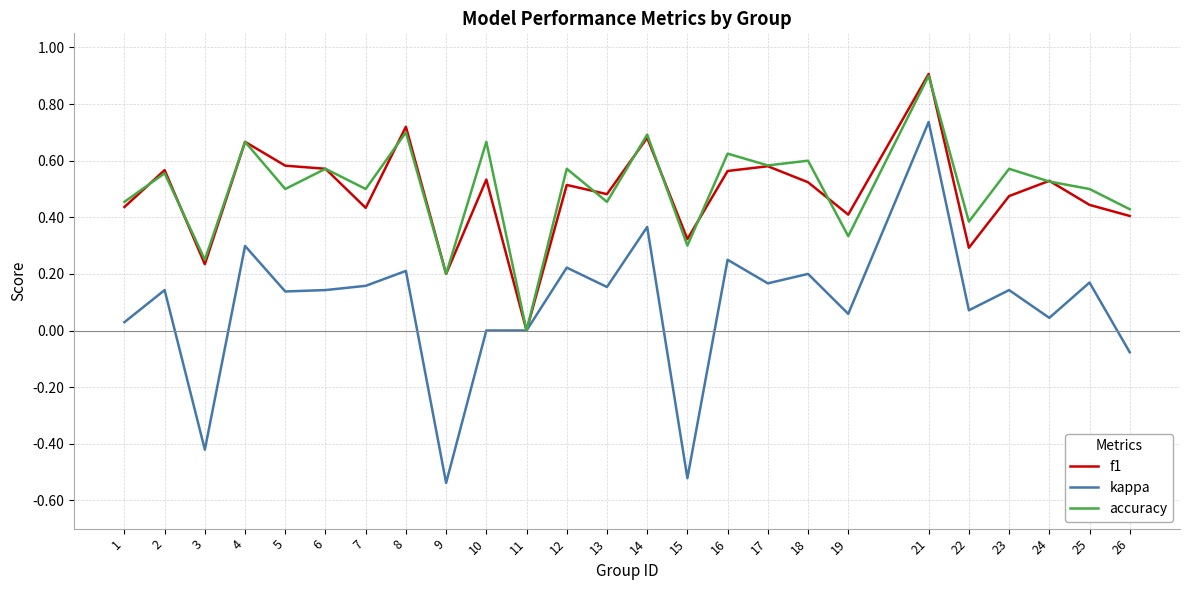

The accuracy series shows 0.5 at 1. True or false?

True